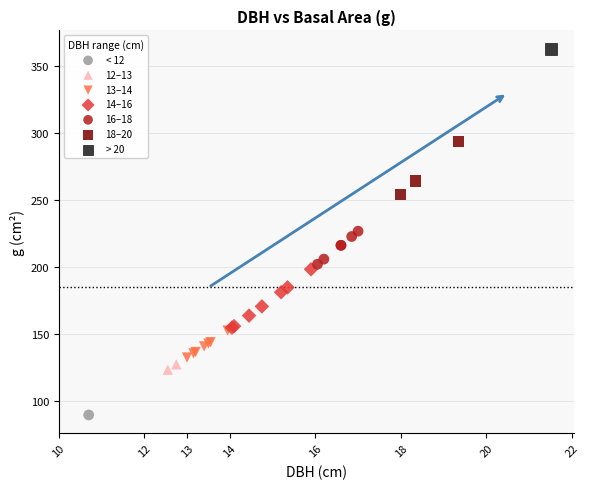

What are all the series names shown in the legend?

< 12, 12–13, 13–14, 14–16, 16–18, 18–20, > 20